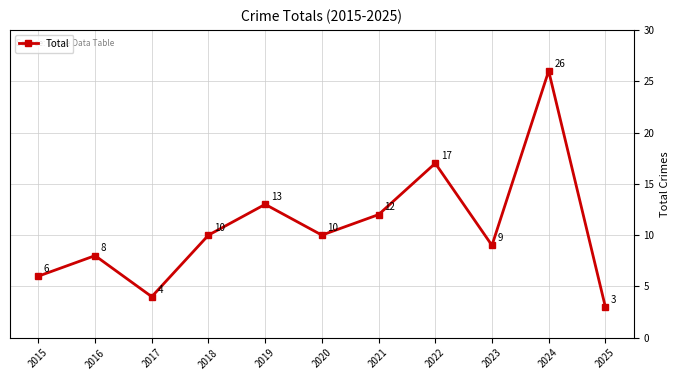

How many lines are shown in the chart?

1